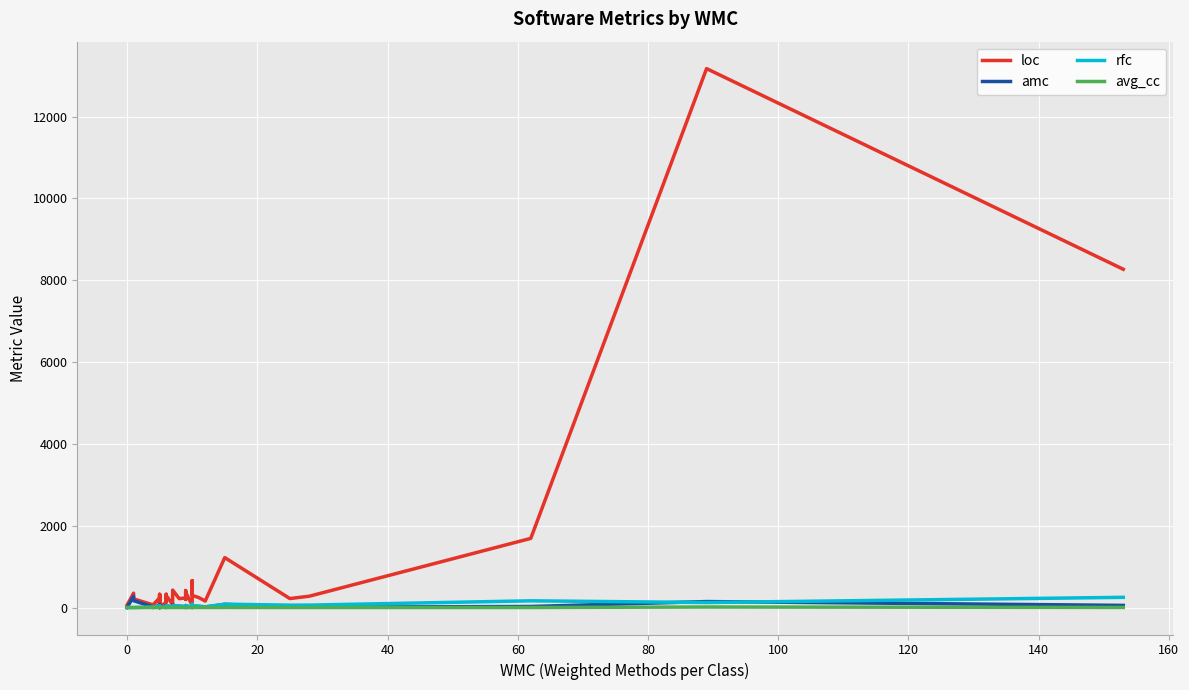

The loc series shows 402.8 at 100. True or false?

False